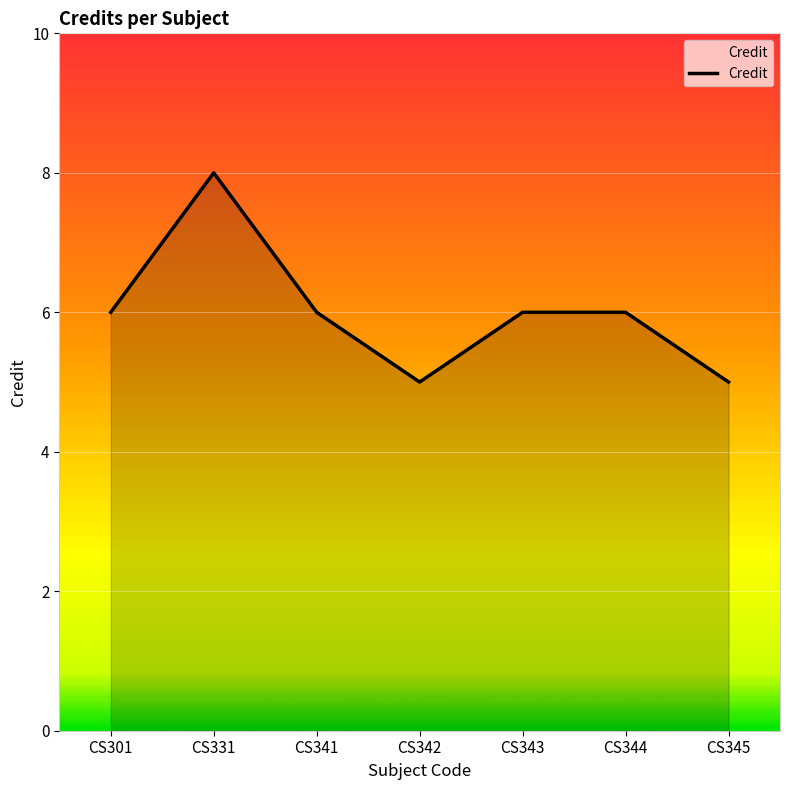

What is the change in value from CS342 to CS343?

+1